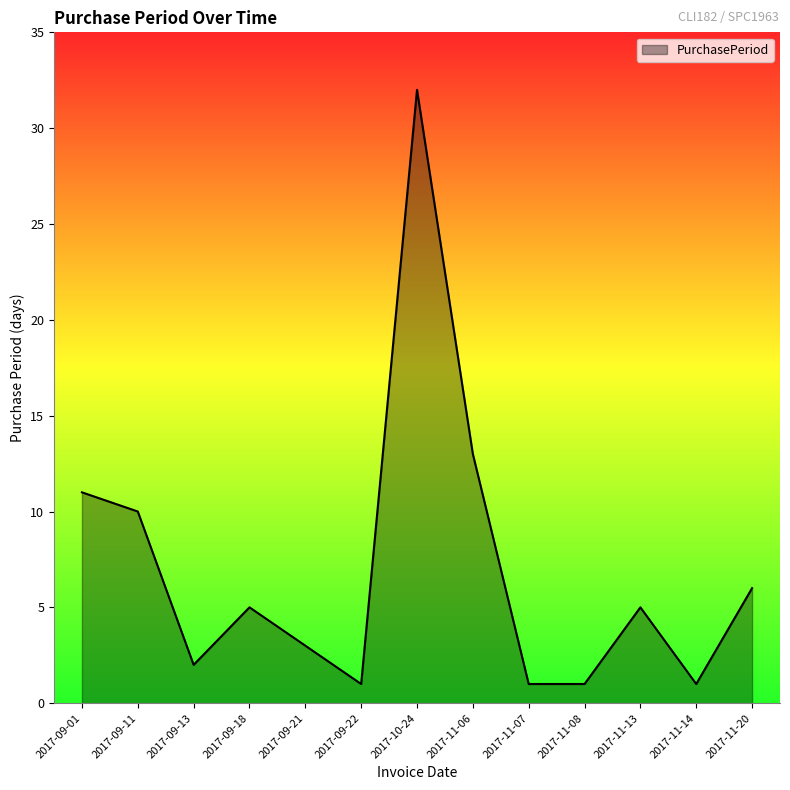

What is the difference between the second highest and minimum values?

12